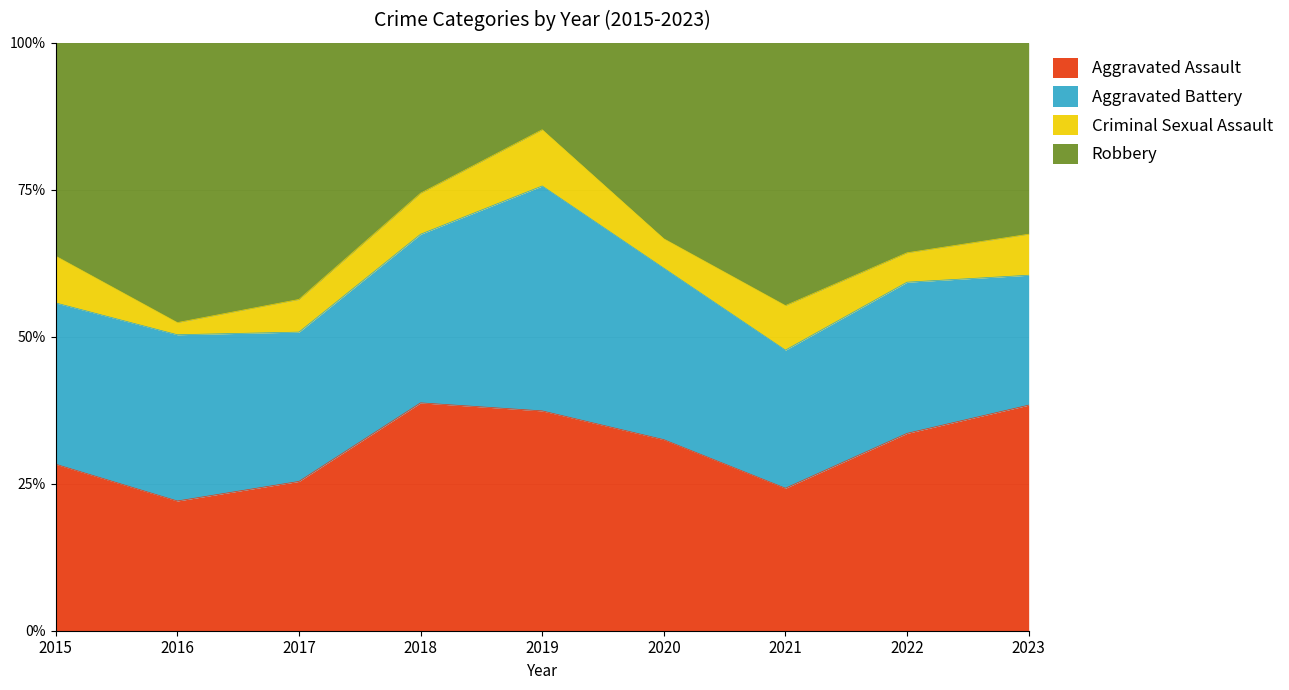

True or false: Aggravated Battery has a value of 36 at 2022.

True